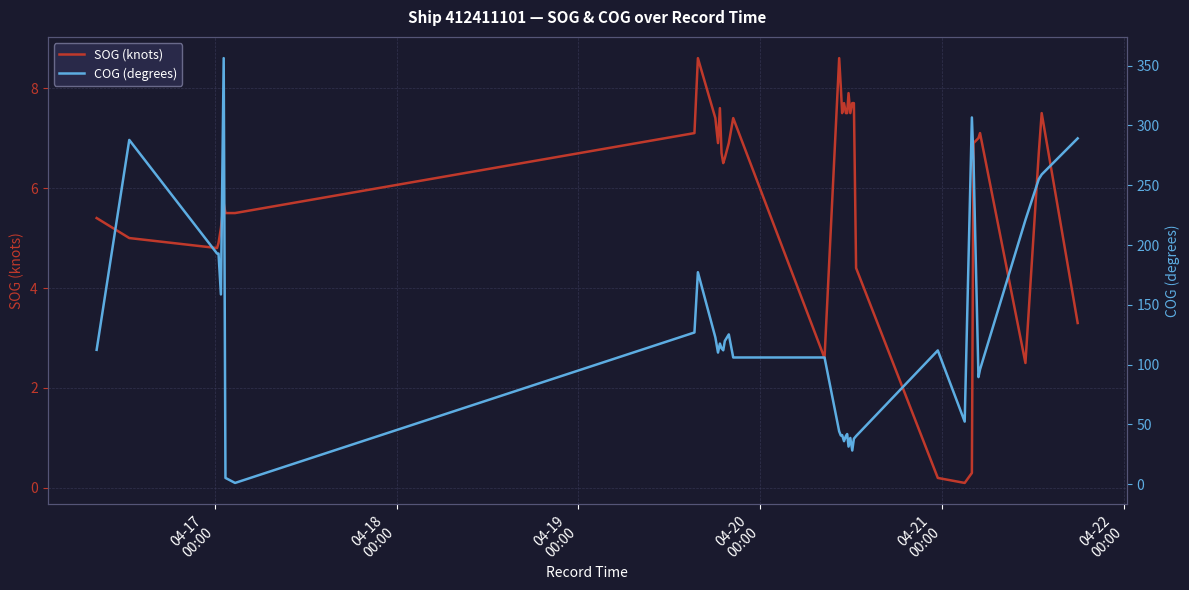

How many interior local peaks does the COG (degrees) series have?

10